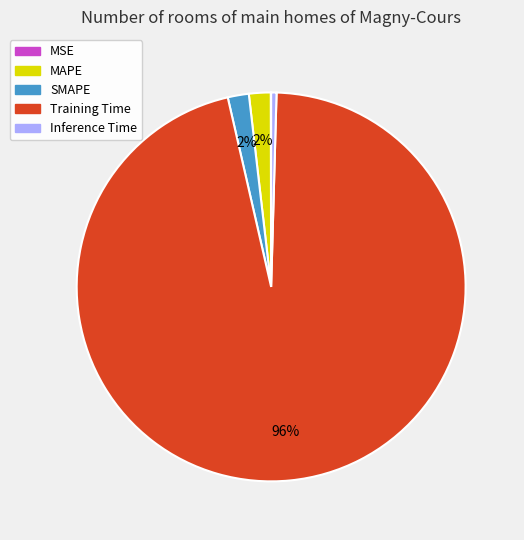

Does any single category account for the majority?

Yes